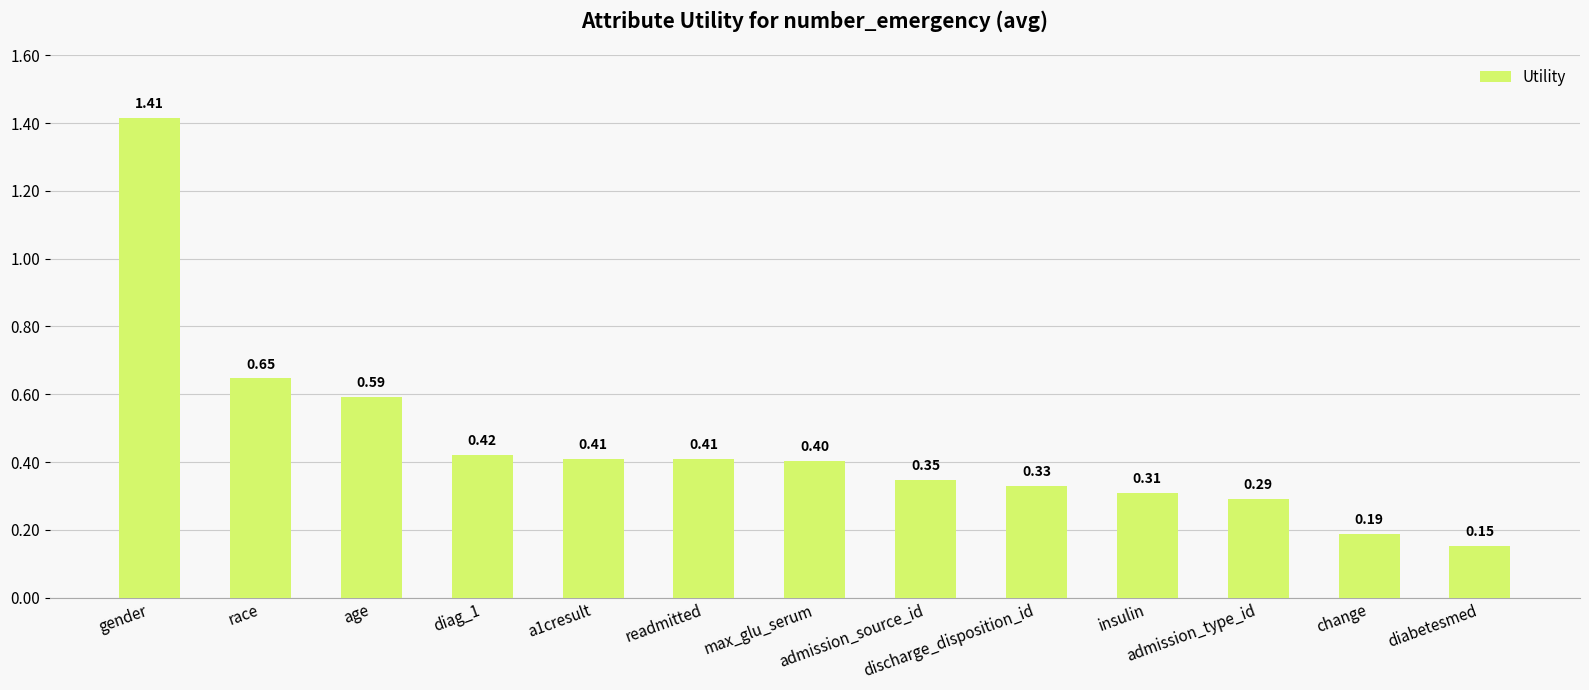

What is the sum of all values?

5.9